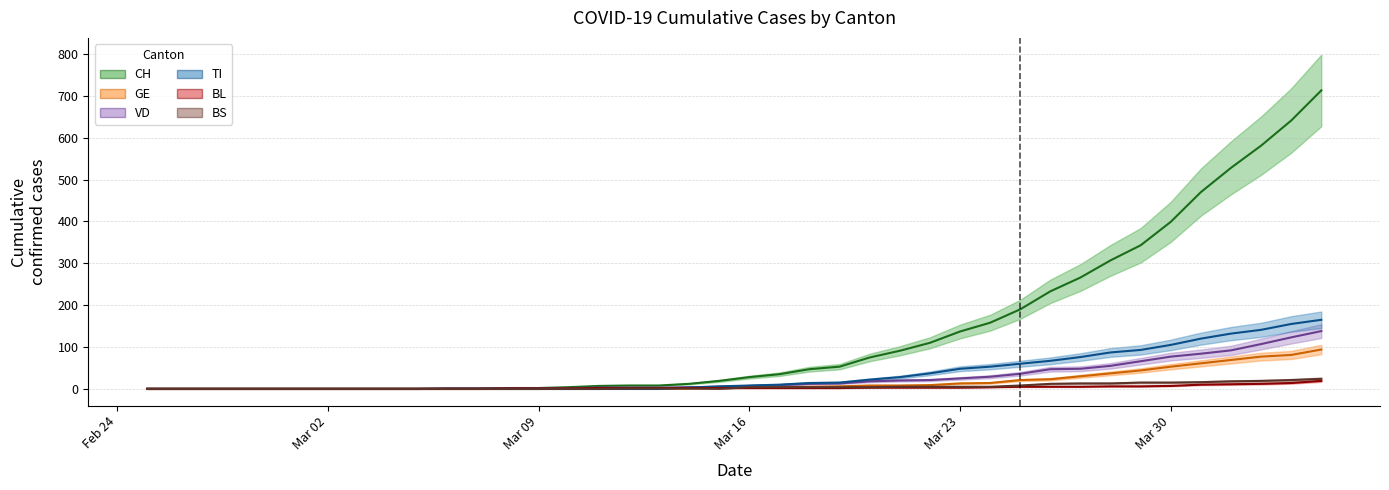

Which label corresponds to the smallest value in the chart?

2020-02-25